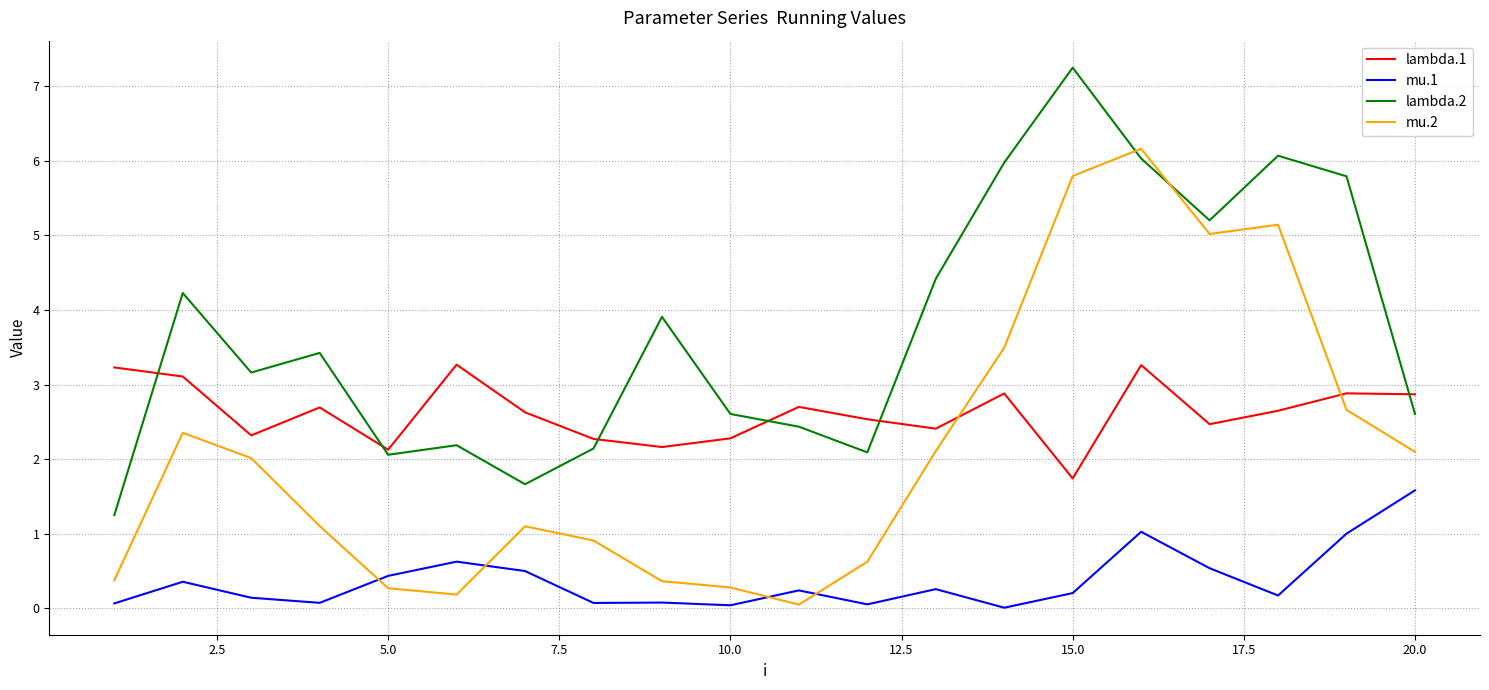

True or false: mu.1 and lambda.1 cross at least once.

False